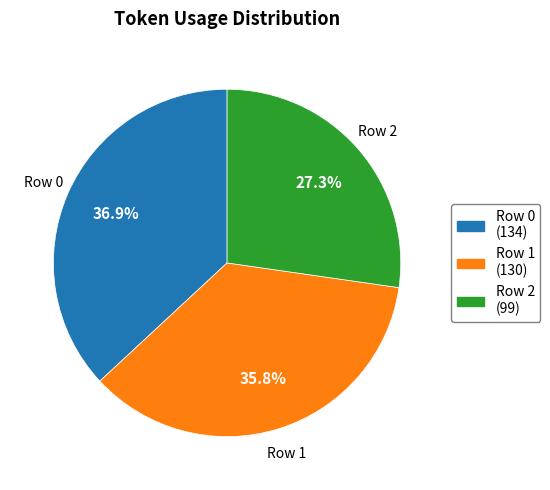

Is there any slice that represents more than half of the pie?

No